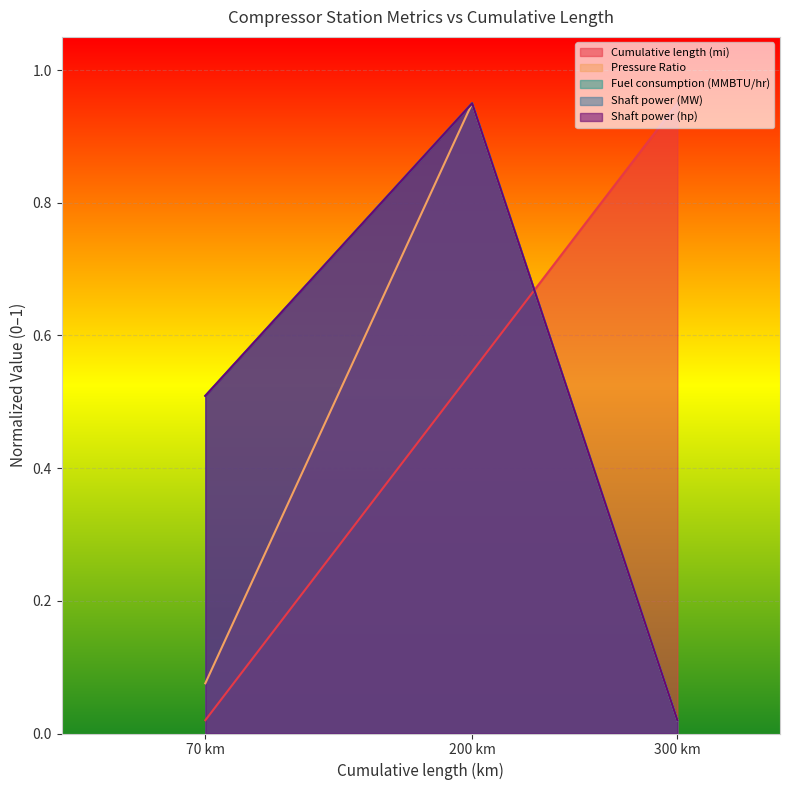

Does the chart display data point markers on the line(s)?

No